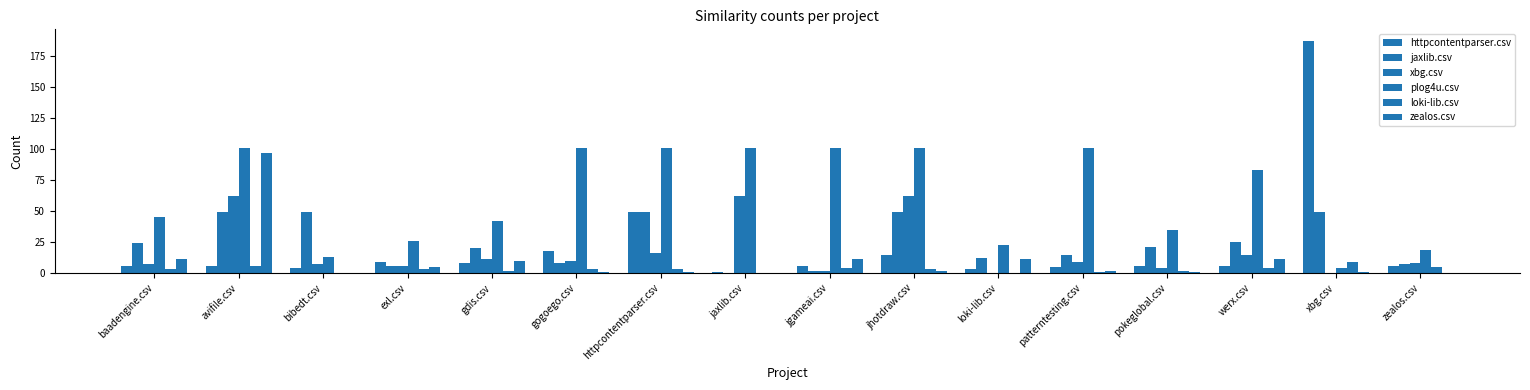

The value of plog4u.csv at bibedt.csv is 8. True or false?

False